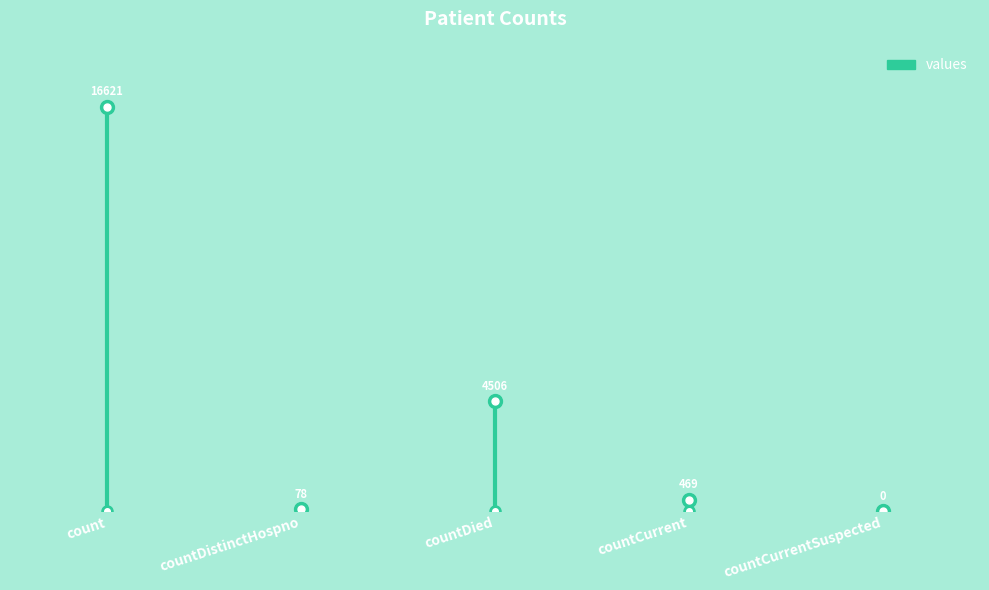

The value at count is 16621. True or false?

True